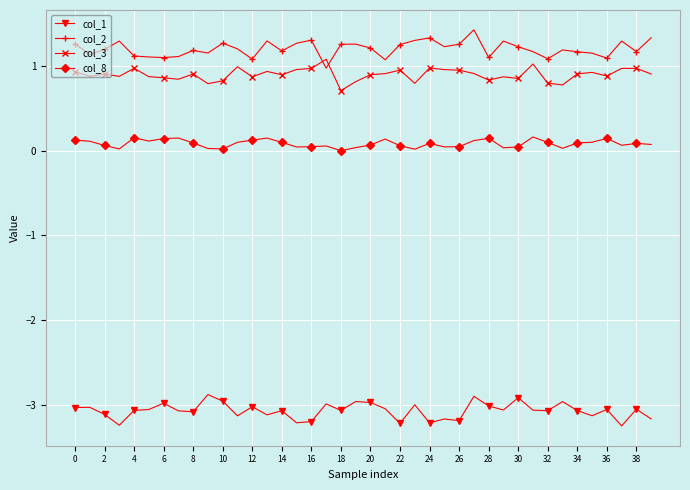

What is the greatest value displayed?

1.4